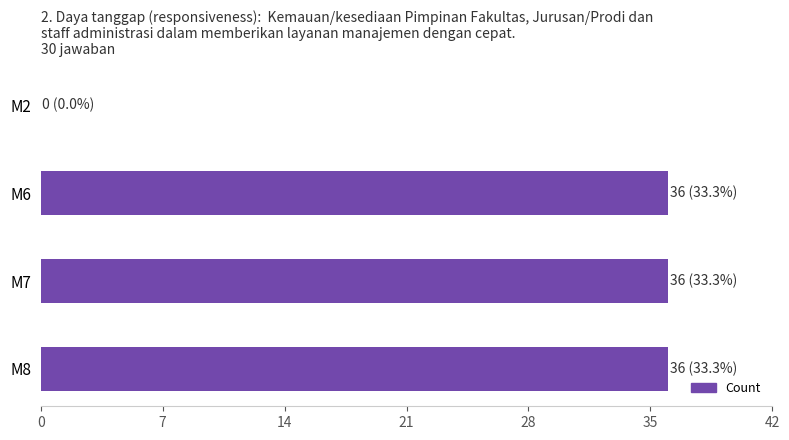

Count the number of categories in the chart.

4